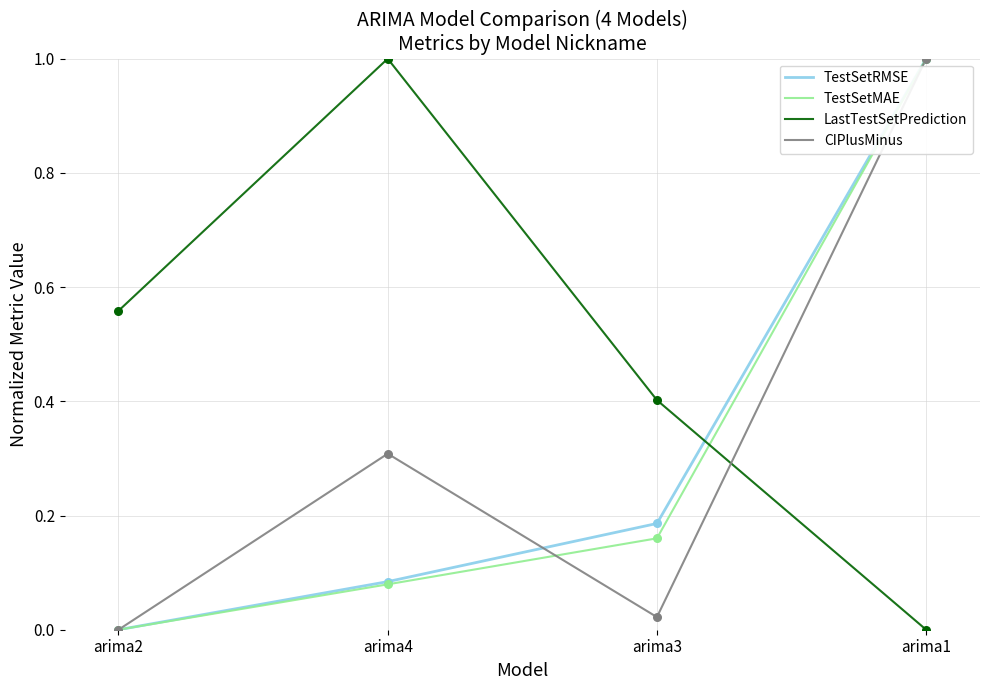

At how many categories does at least one series exceed 0?

4